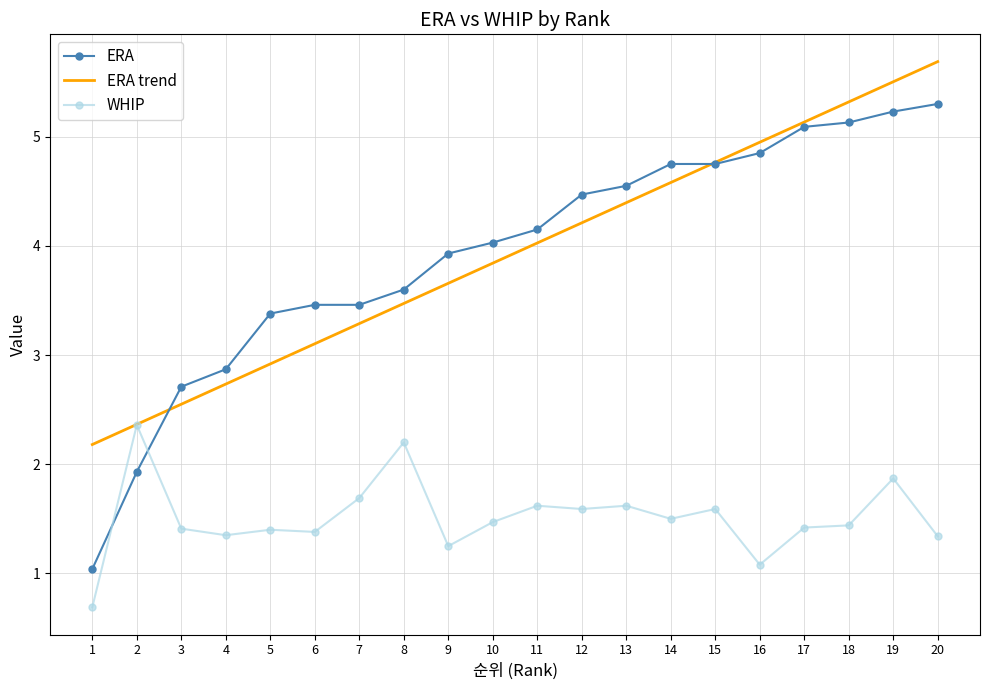

Is it true that ERA equals 4.1 at 3?

False